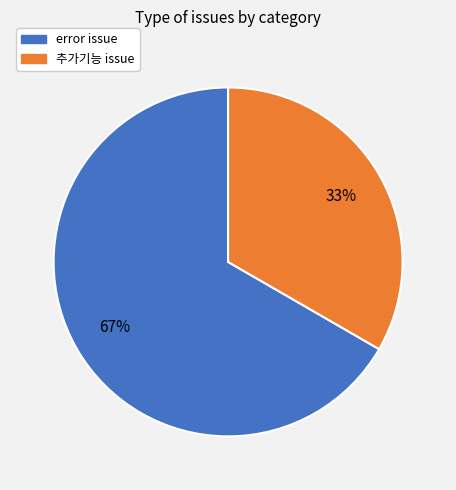

To the nearest percent, what is the average slice percentage?

50%